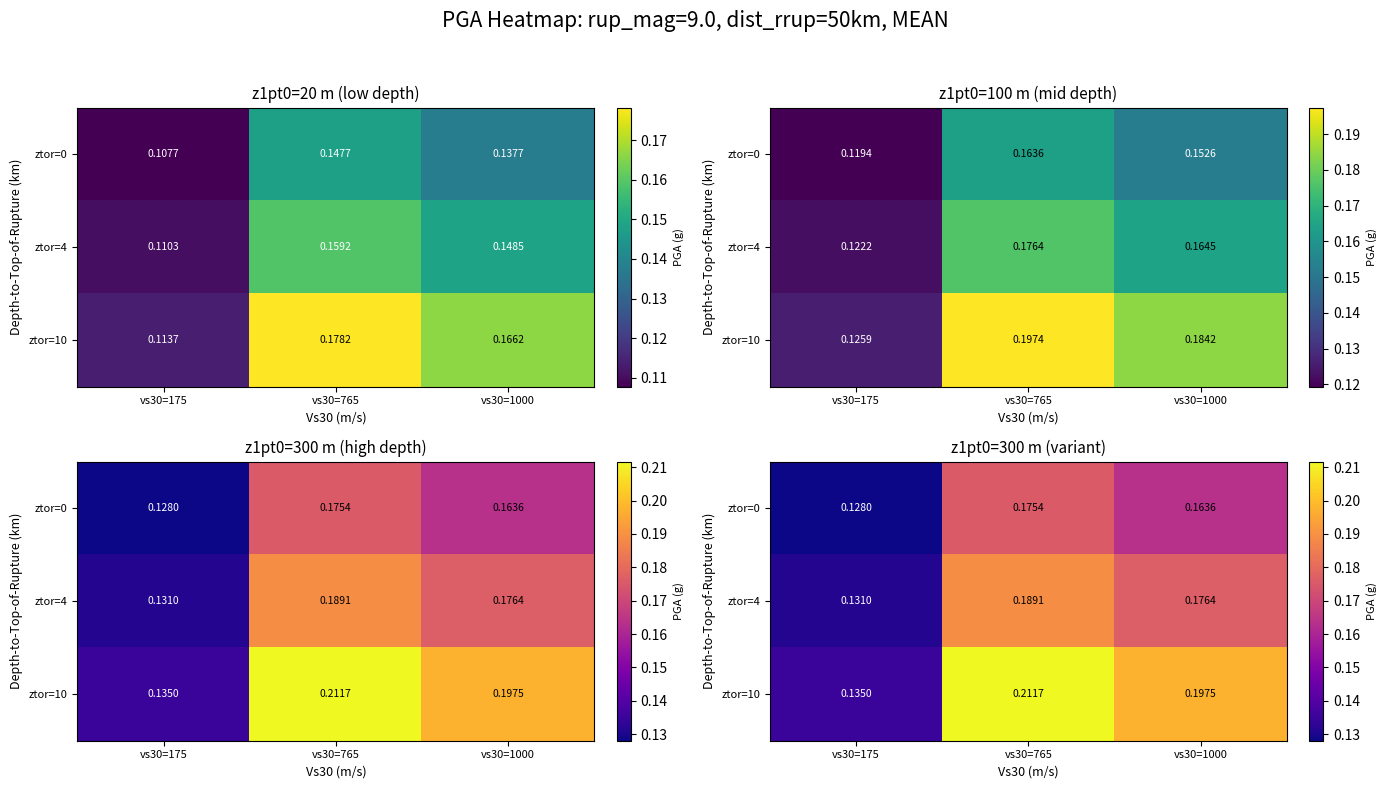

List the series in order of their overall mean, lowest first.

ztor=0, ztor=4, ztor=10